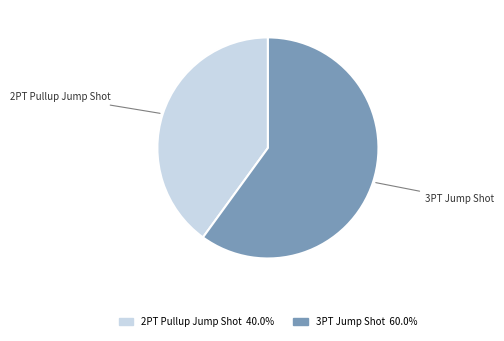

Do 3PT Jump Shot and 2PT Pullup Jump Shot together represent more than half of the pie?

Yes